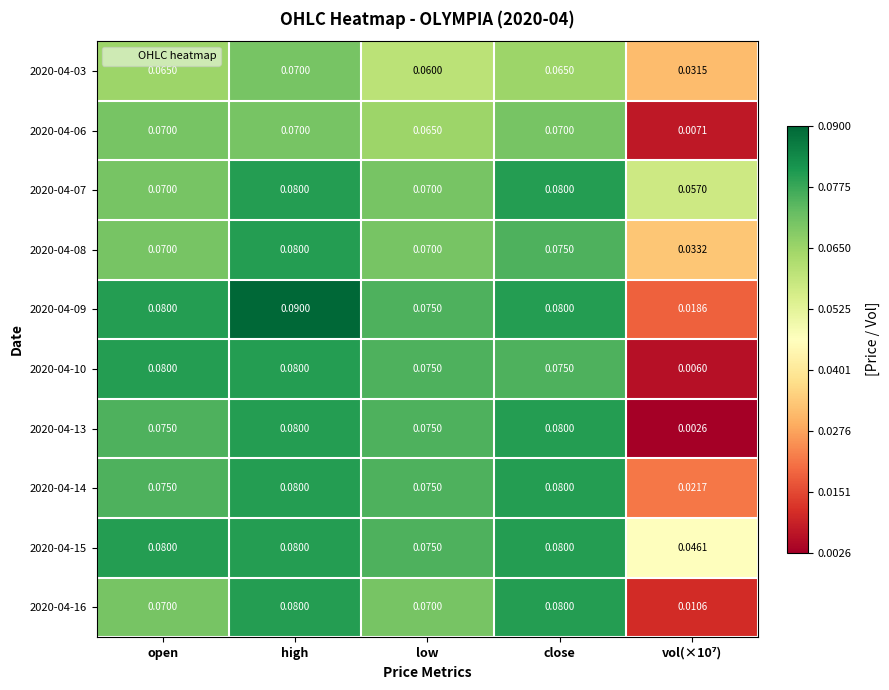

At which category is the sum across all series the highest?

high